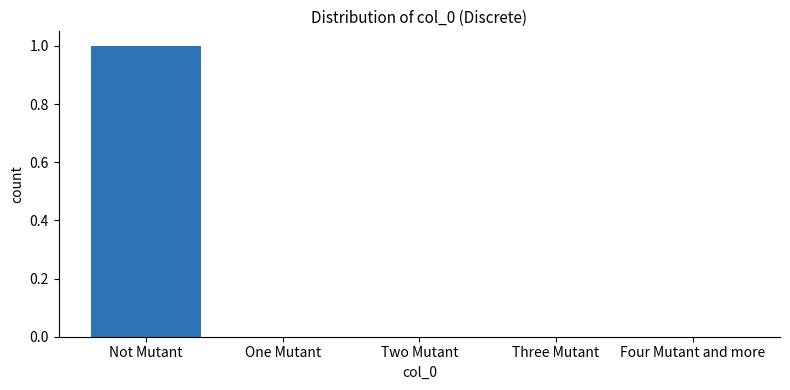

Does the chart contain stacked bars?

No